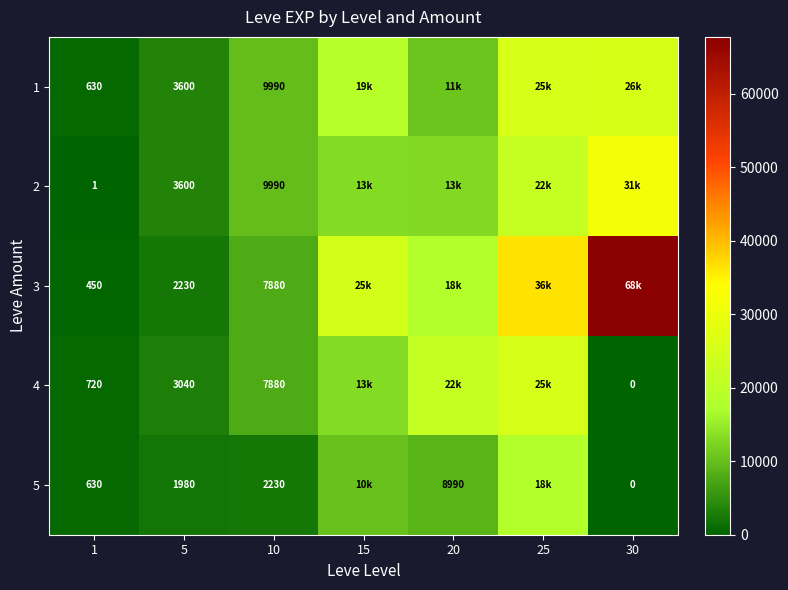

What is the difference between the 4 values at 5 and 30?

3040